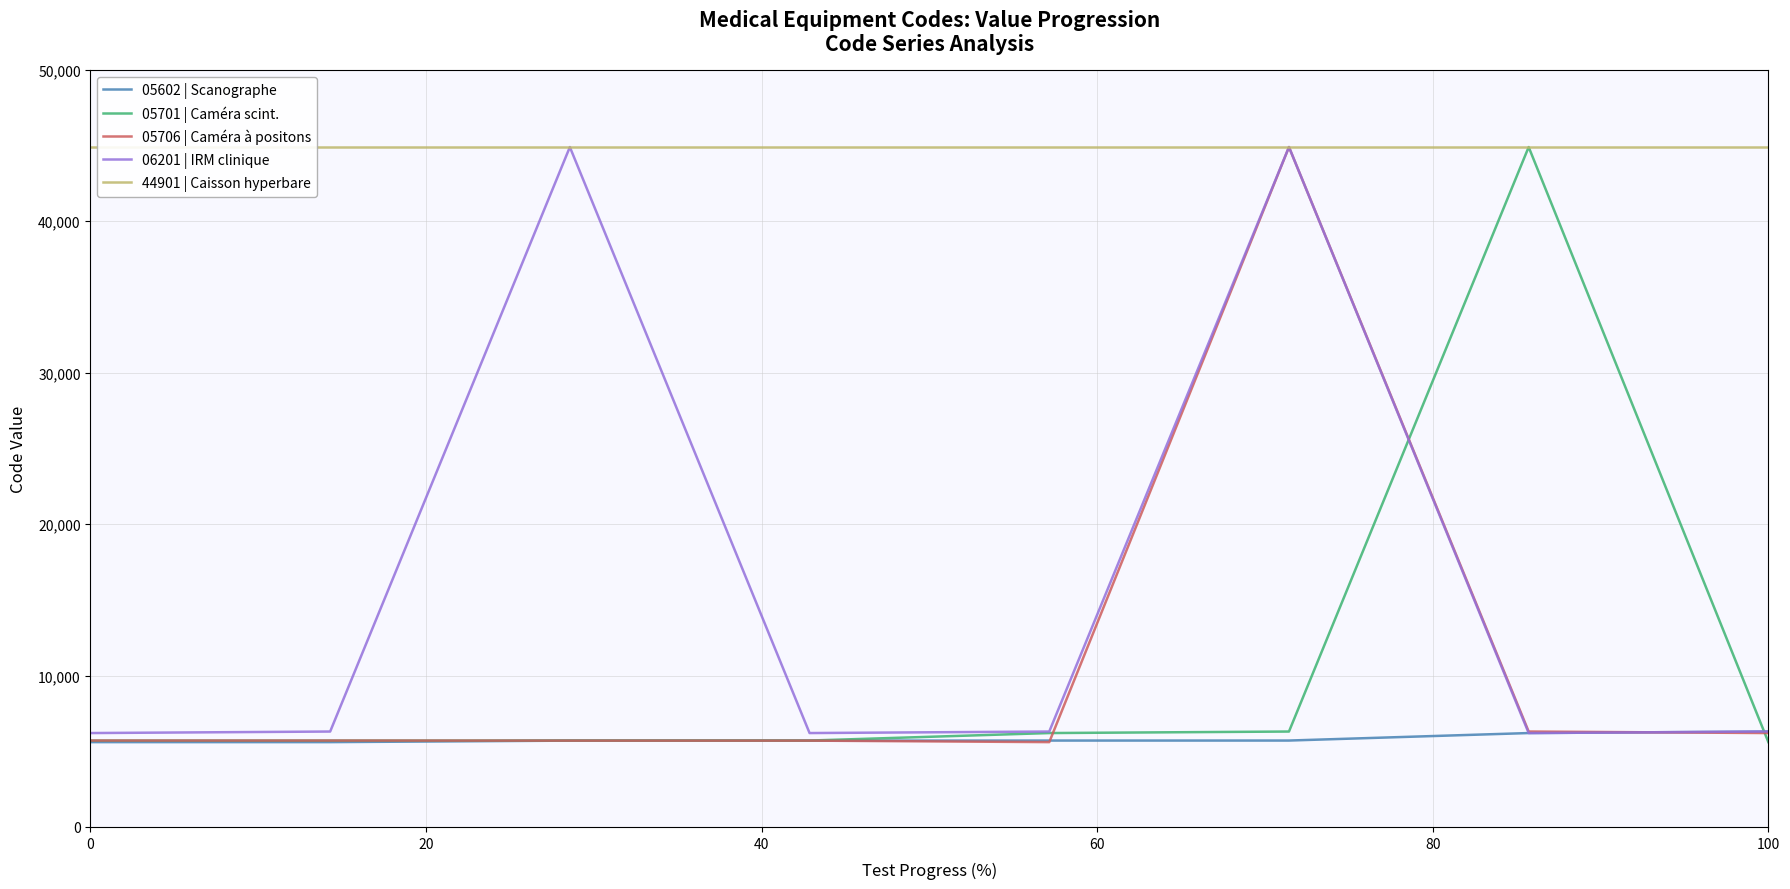

What is the maximum value shown in the chart?

44901